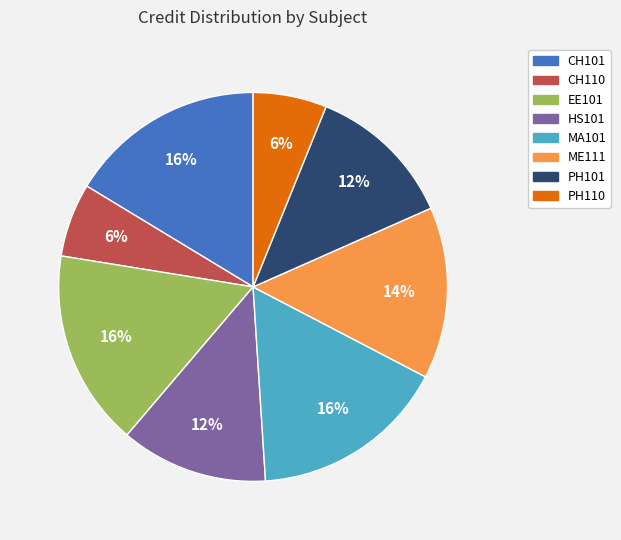

What percentage is the MA101 slice, to the nearest percent?

16%